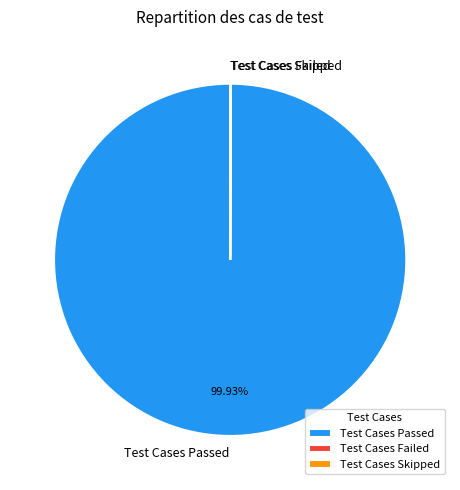

Which category has the biggest portion of the pie?

Test Cases Passed